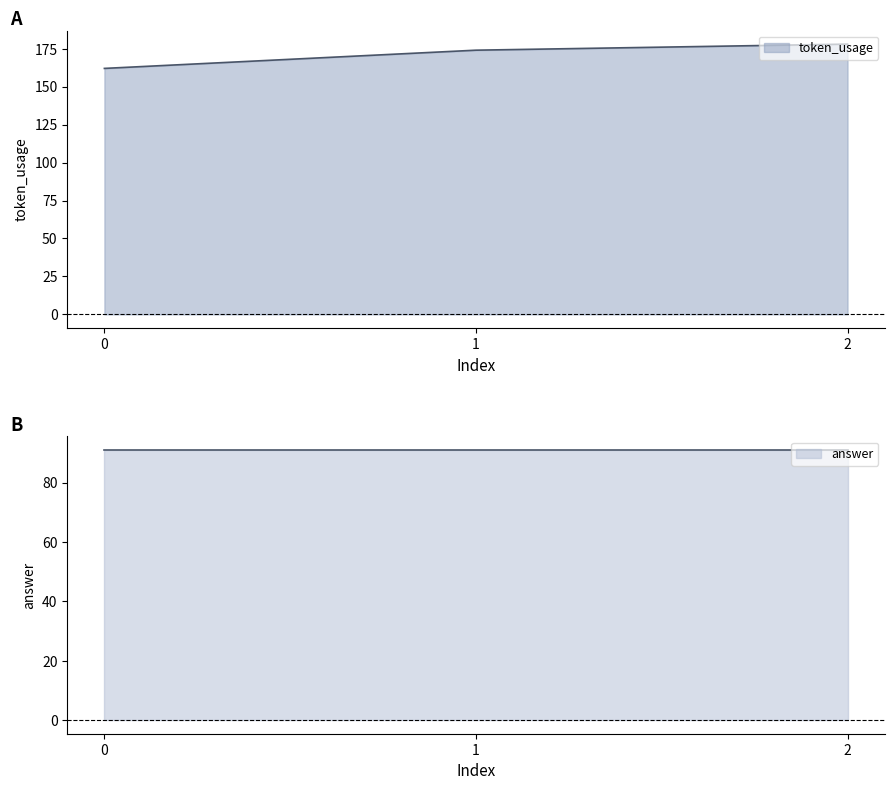

What is the difference between the second highest and minimum values?

12